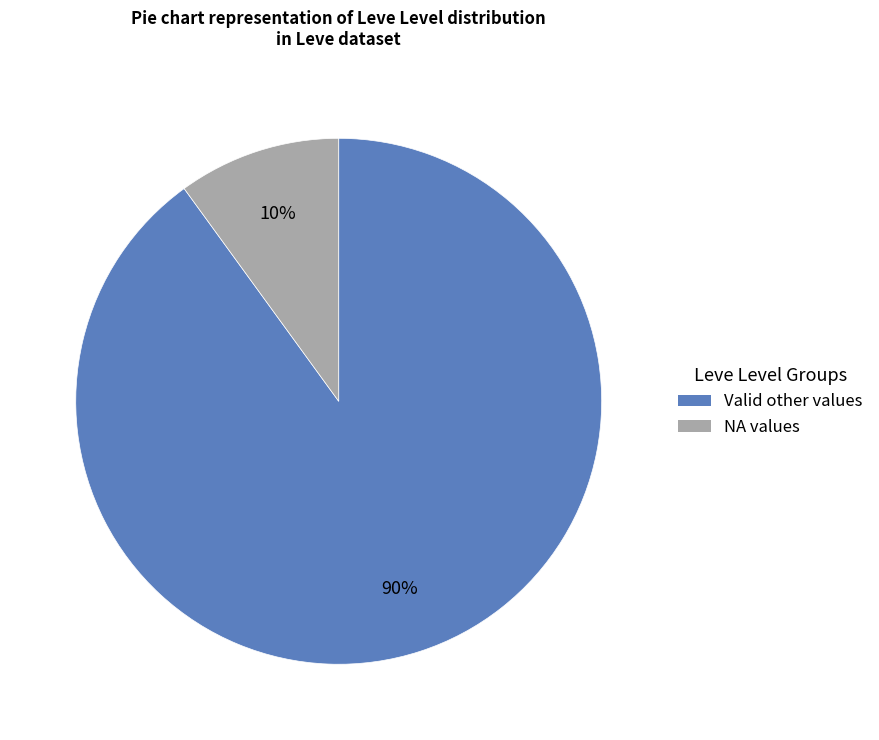

Does any single category account for the majority?

Yes